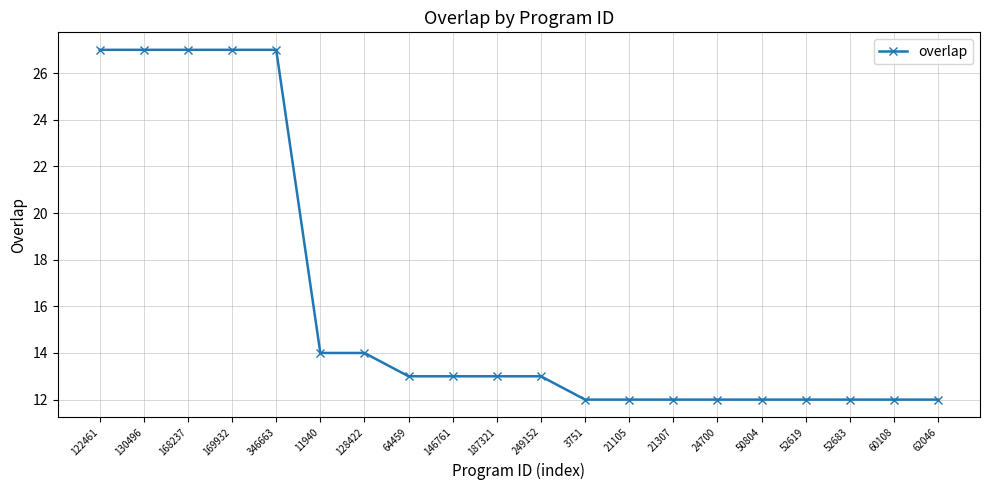

Is it true that the value at 21105 is 5?

False